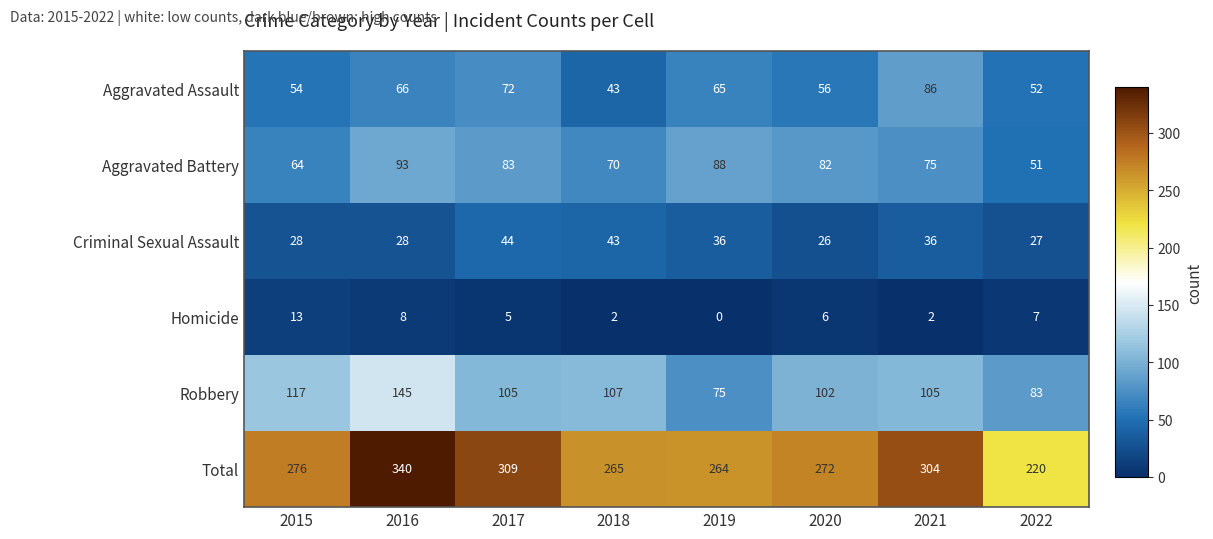

What is the sum of the Total values at 2022 and 2021?

524